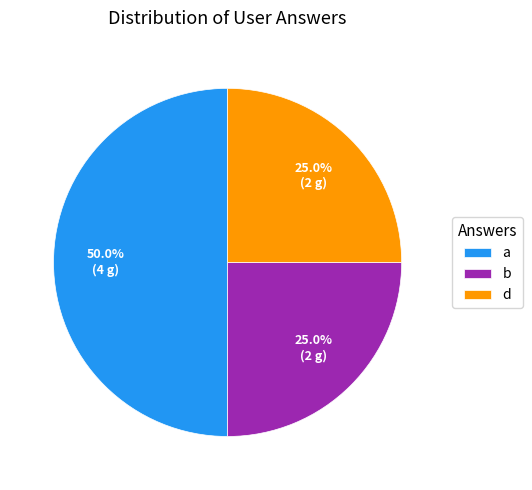

Does d represent more than half of the total?

No